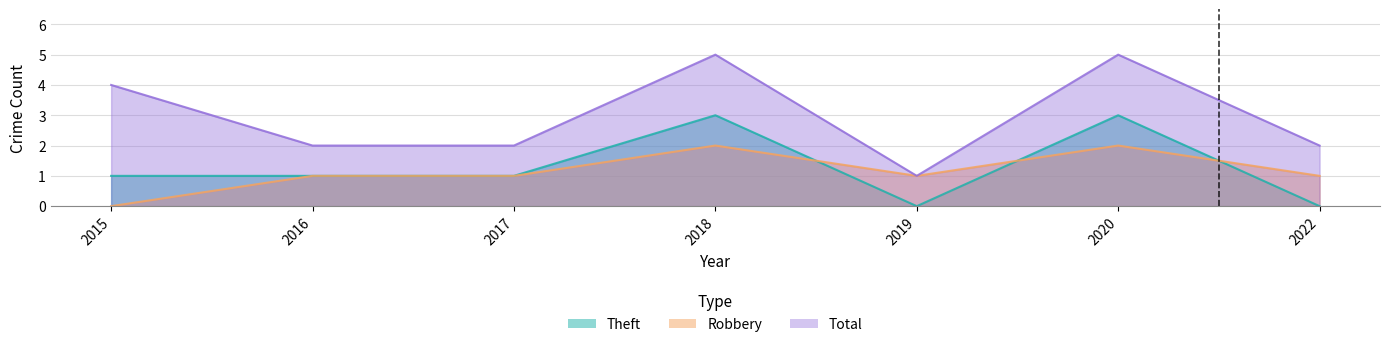

True or false: Total and Theft cross at least once.

False